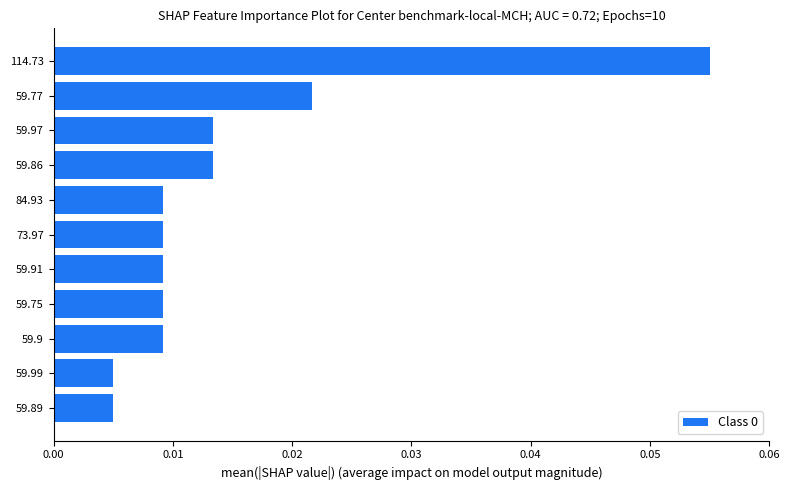

How many series are shown in this chart?

1